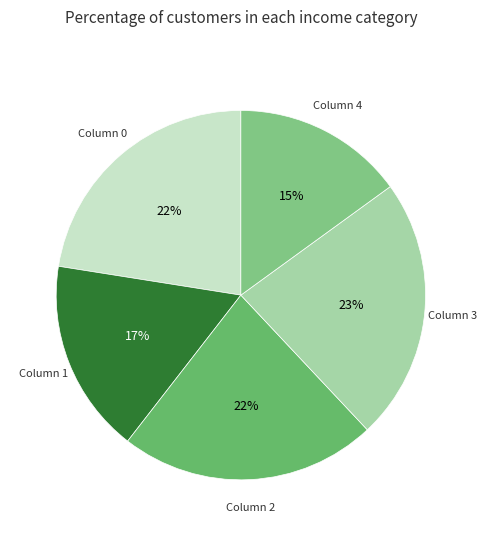

How many slices are in this pie chart?

5